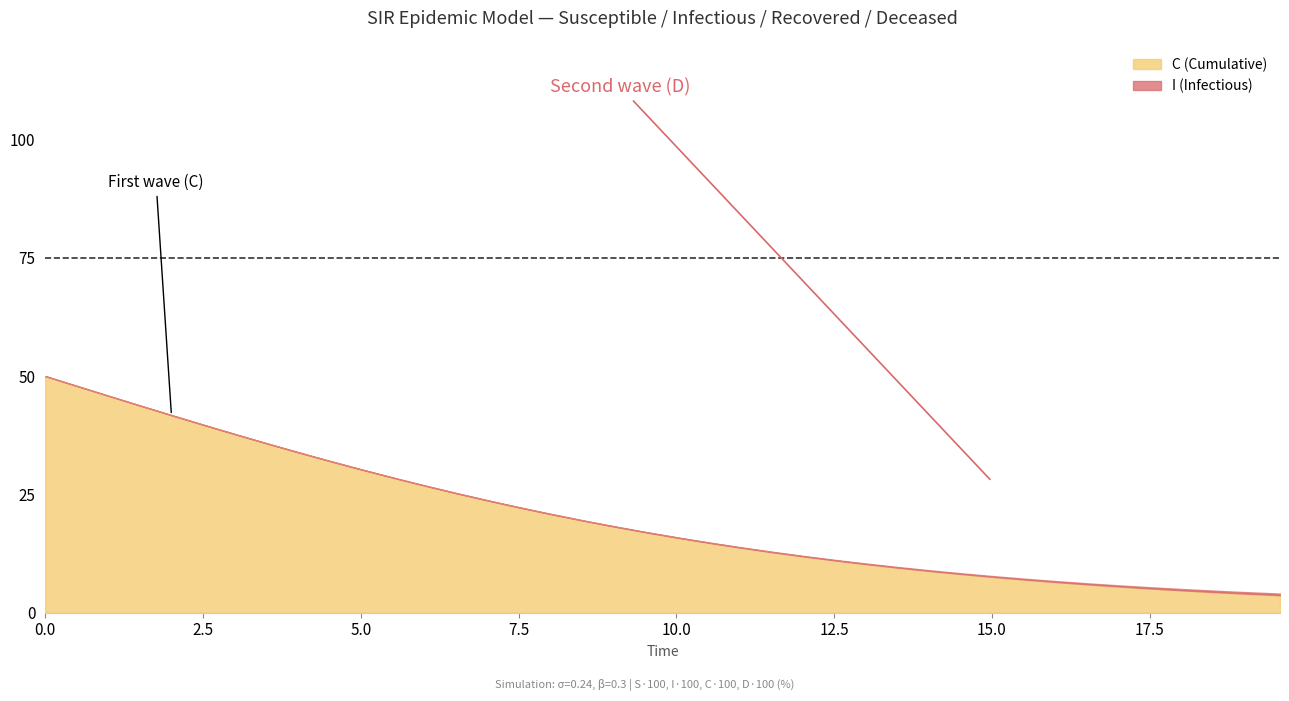

How many intersections are there between time and C?

1